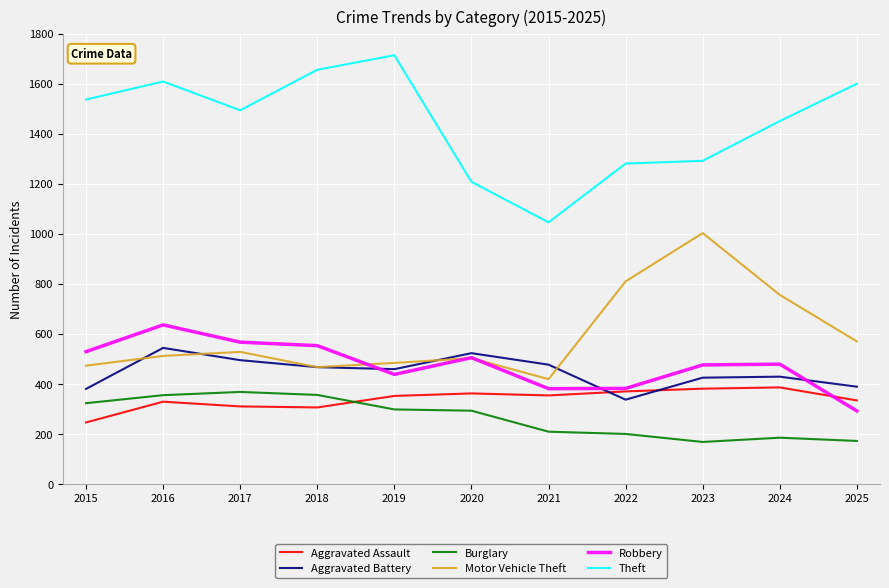

At which label does Aggravated Battery reach its minimum?

2022